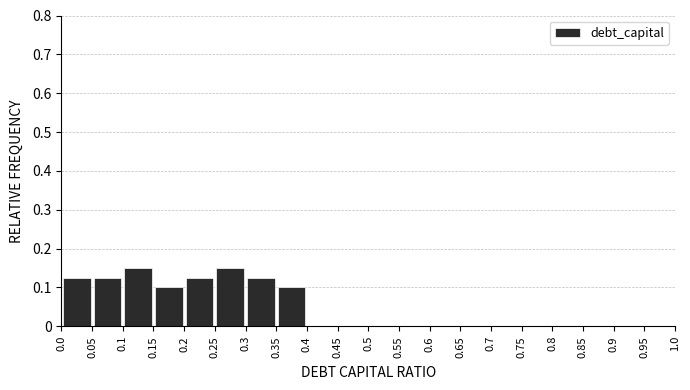

Reading left to right, list every bar in this chart as the range it spans on the x-axis followed by its height. The values are not printed on the chart, so give them approximately, as read against the axis.

0.0 to 0.05: 0.13
0.05 to 0.1: 0.13
0.1 to 0.15: 0.15
0.15 to 0.2: 0.10
0.2 to 0.25: 0.13
0.25 to 0.3: 0.15
0.3 to 0.35: 0.13
0.35 to 0.4: 0.10
0.4 to 0.45: 0
0.45 to 0.5: 0
0.5 to 0.55: 0
0.55 to 0.6: 0
0.6 to 0.65: 0
0.65 to 0.7: 0
0.7 to 0.75: 0
0.75 to 0.8: 0
0.8 to 0.85: 0
0.85 to 0.9: 0
0.9 to 0.95: 0
0.95 to 1.0: 0